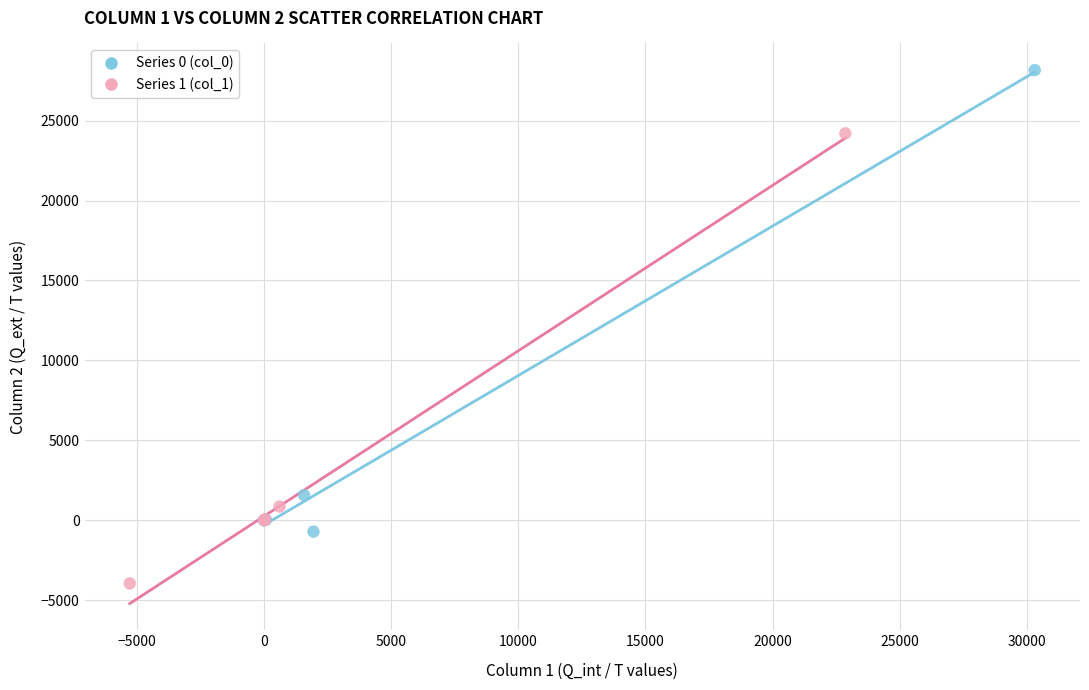

Which series contains the lowest Y value?

Series 1 (col_1)